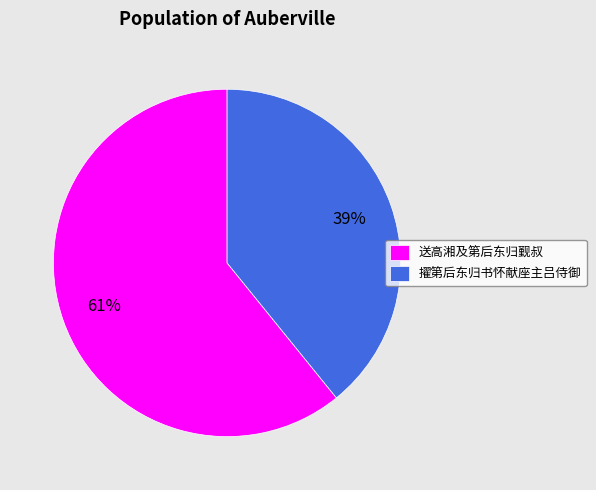

Which category has the biggest portion of the pie?

送高湘及第后东归觐叔